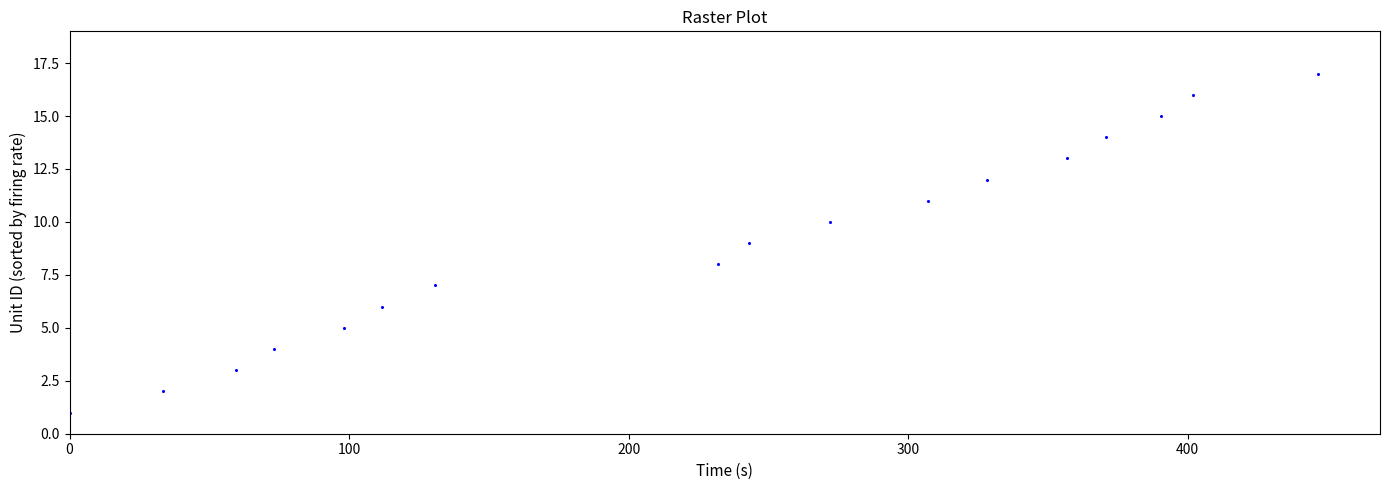

What is the range of Y values (max minus min)?

16